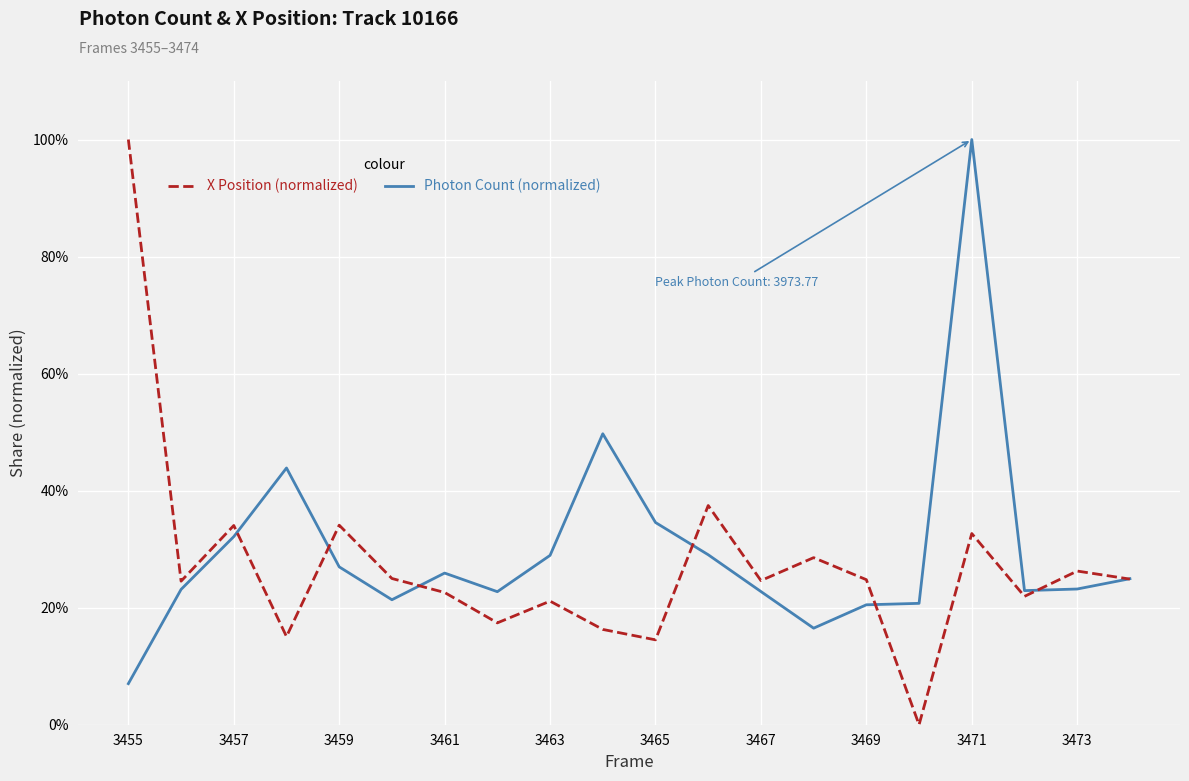

Where is Photon Count (normalized) nearest to the value 0?

3455